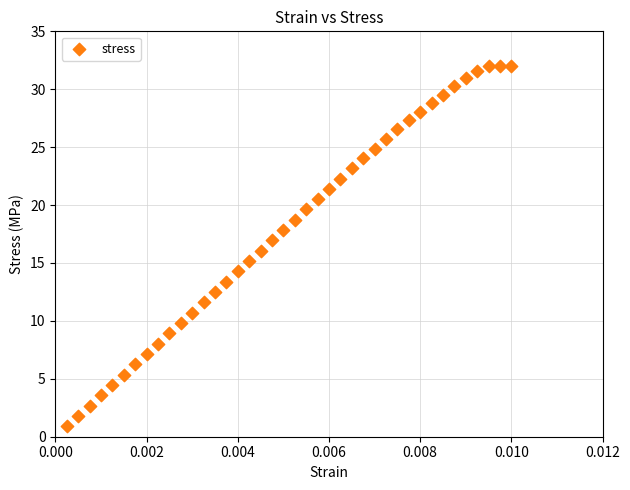

What is the range of Y values (max minus min)?

31.2